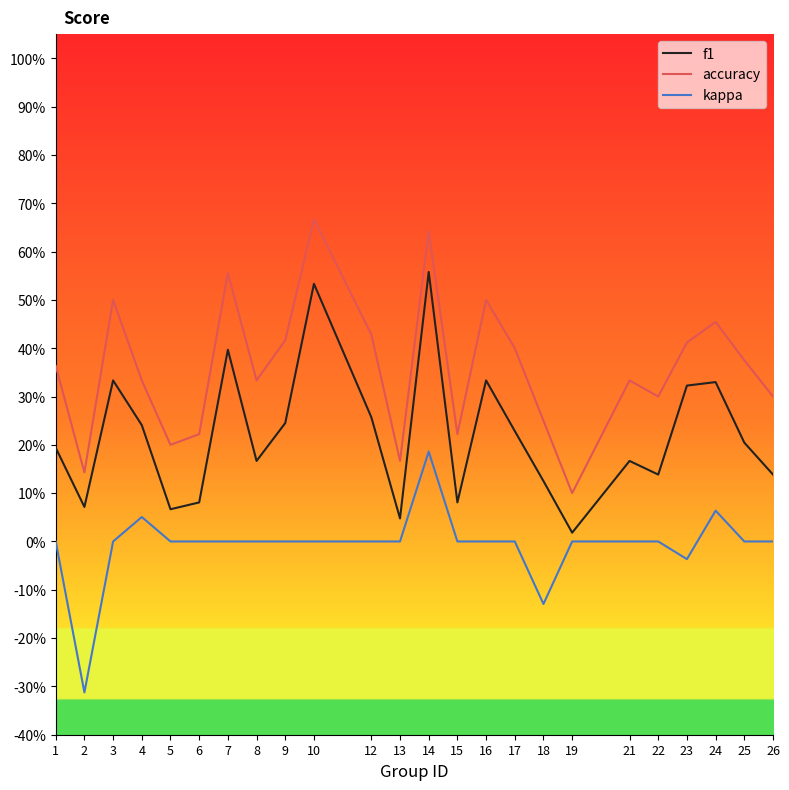

What are all the series names shown in the legend?

f1, accuracy, kappa